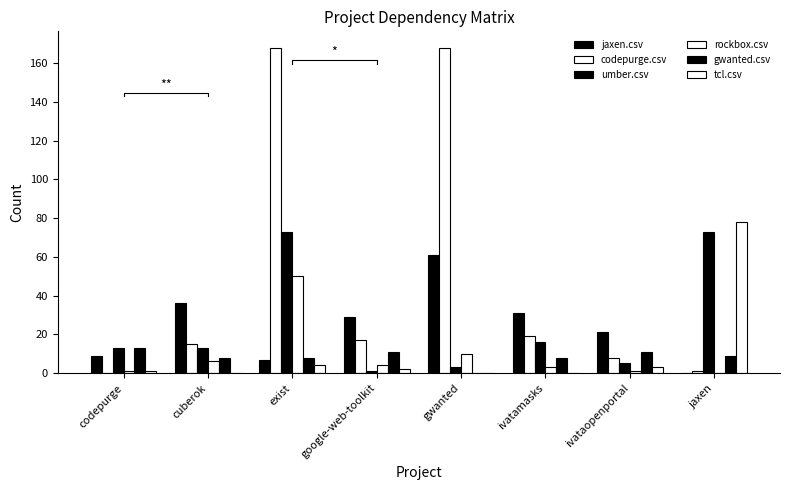

At which category does the chart reach its peak across all series?

exist